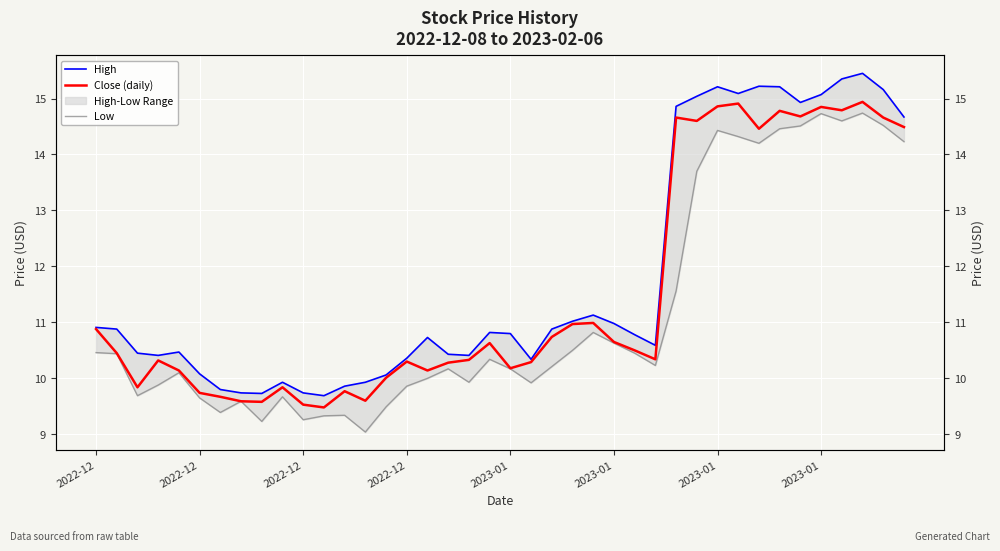

The Low series shows 4.2 at 24. True or false?

False